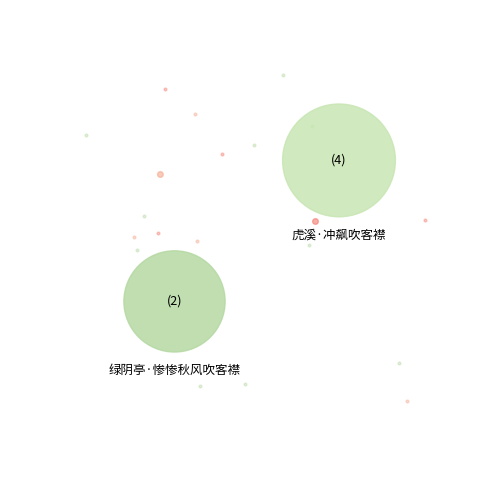

Is it true that 虎溪·冲飙吹客襟 is 18% of the pie?

False